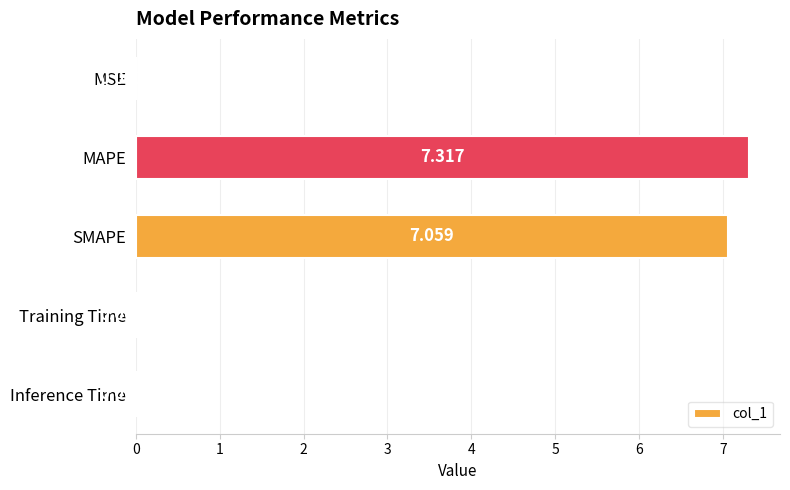

Which has a higher value, SMAPE or Inference Time?

SMAPE